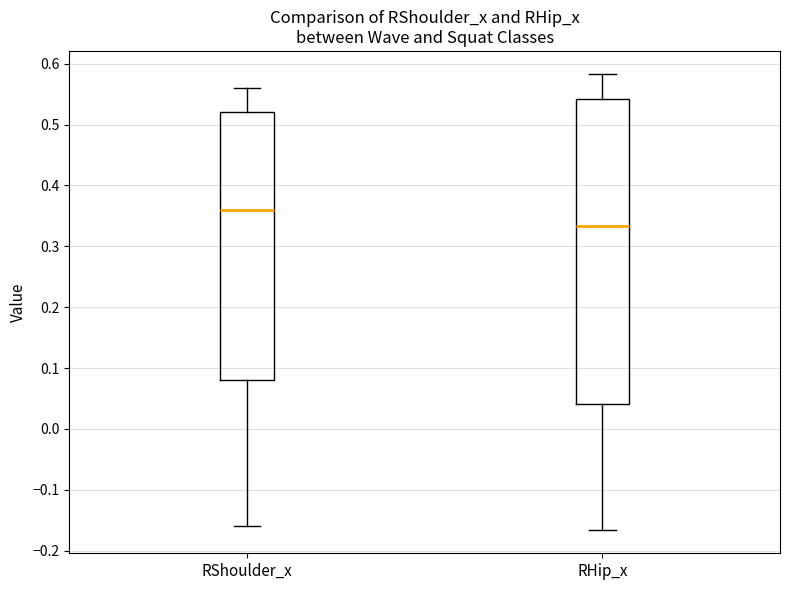

Where does the upper whisker of the box for RShoulder_x end on the y-axis? The values are not printed on the chart, so give them approximately, as read against the axis.

0.56